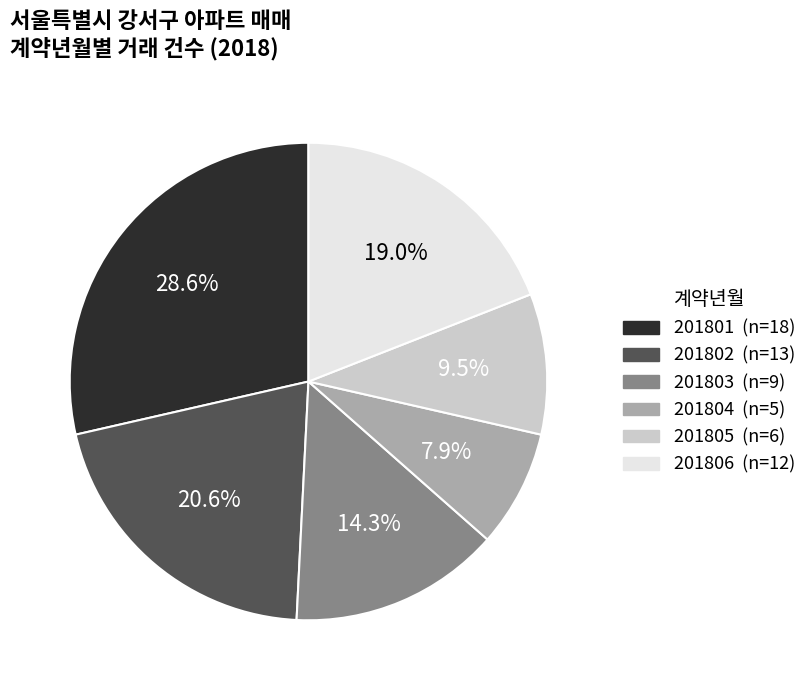

How many segments does this pie chart have?

6